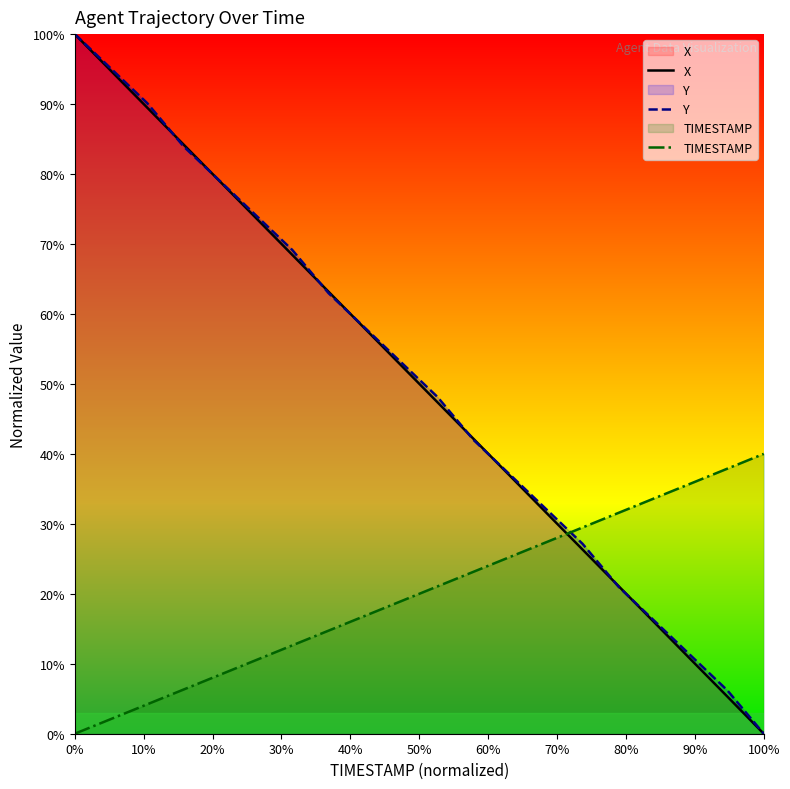

What are all the series names shown in the legend?

X, Y, TIMESTAMP